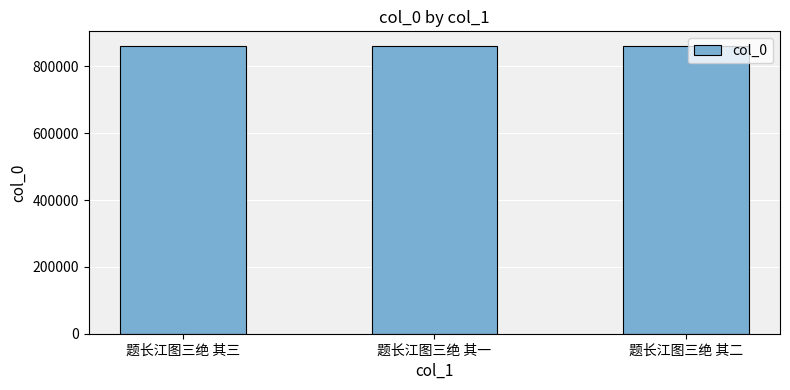

What is the ratio of the value at 题长江图三绝 其三 to the value at 题长江图三绝 其一?

1.0